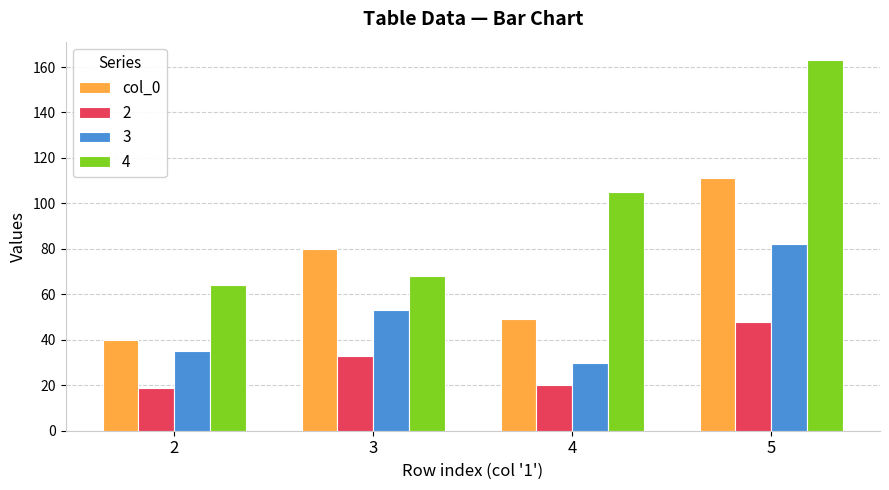

List the labels in order of 4 value, smallest first.

2, 3, 4, 5